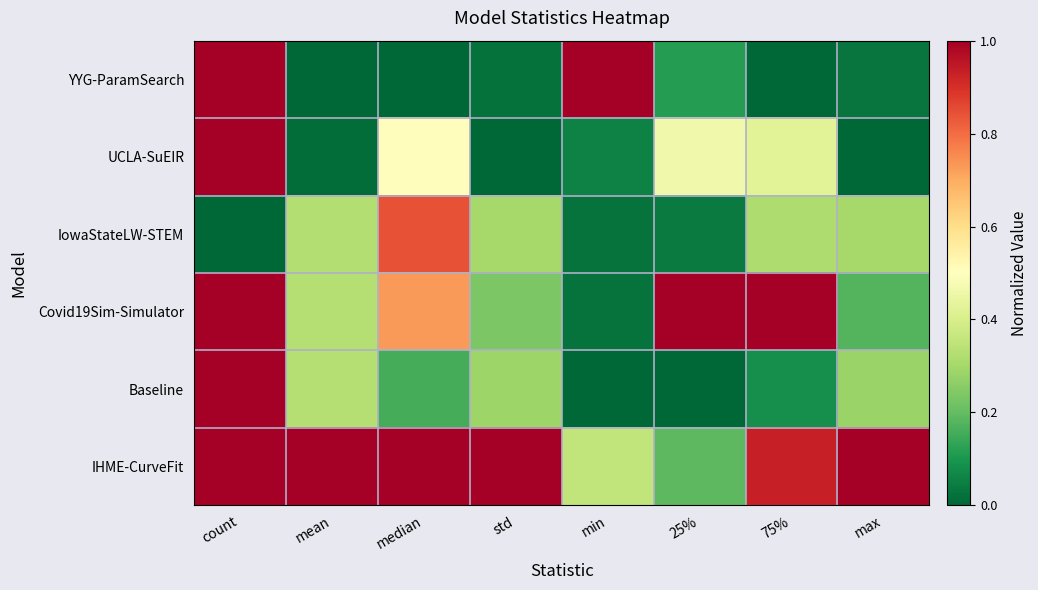

At how many categories does at least one series exceed 0?

8